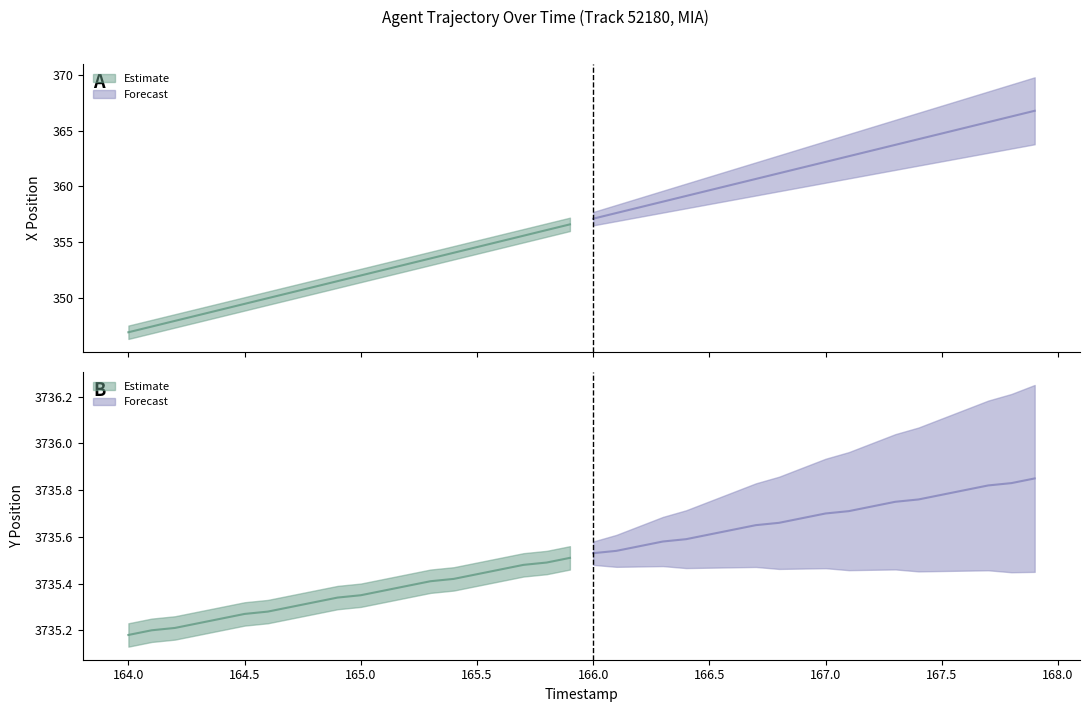

Reading left to right, extract all data points from this chart.

X: 164.0=346.9	164.1=347.4	164.2=348.0	164.3=348.5	164.4=349.0	164.5=349.5	164.6=350.0	164.7=350.5	164.8=351.0	164.9=351.5	165.0=352.0	165.1=352.5	165.2=353.0	165.3=353.6	165.4=354.1	165.5=354.6	165.6=355.1	165.7=355.6	165.8=356.1	165.9=356.6	166.0=357.1	166.1=357.6	166.2=358.1	166.3=358.6	166.4=359.2	166.5=359.7	166.6=360.2	166.7=360.7	166.8=361.2	166.9=361.7	167.0=362.2	167.1=362.7	167.2=363.2	167.3=363.7	167.4=364.2	167.5=364.7	167.6=365.3	167.7=365.8	167.8=366.3	167.9=366.8
Y: 164.0=3735.2	164.1=3735.2	164.2=3735.2	164.3=3735.2	164.4=3735.2	164.5=3735.3	164.6=3735.3	164.7=3735.3	164.8=3735.3	164.9=3735.3	165.0=3735.3	165.1=3735.4	165.2=3735.4	165.3=3735.4	165.4=3735.4	165.5=3735.4	165.6=3735.5	165.7=3735.5	165.8=3735.5	165.9=3735.5	166.0=3735.5	166.1=3735.5	166.2=3735.6	166.3=3735.6	166.4=3735.6	166.5=3735.6	166.6=3735.6	166.7=3735.7	166.8=3735.7	166.9=3735.7	167.0=3735.7	167.1=3735.7	167.2=3735.7	167.3=3735.8	167.4=3735.8	167.5=3735.8	167.6=3735.8	167.7=3735.8	167.8=3735.8	167.9=3735.8